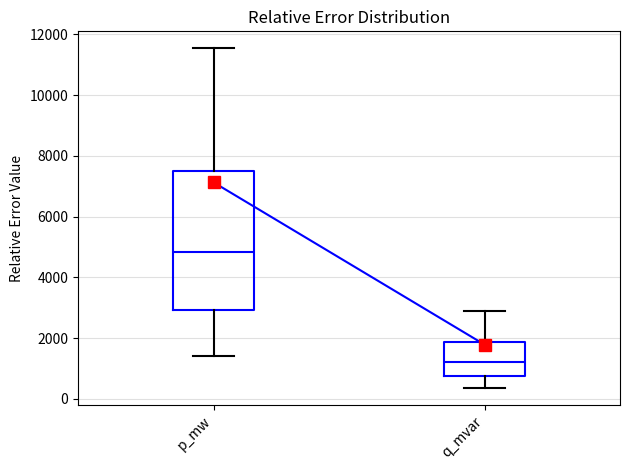

Which box's median line is the lowest?

q_mvar